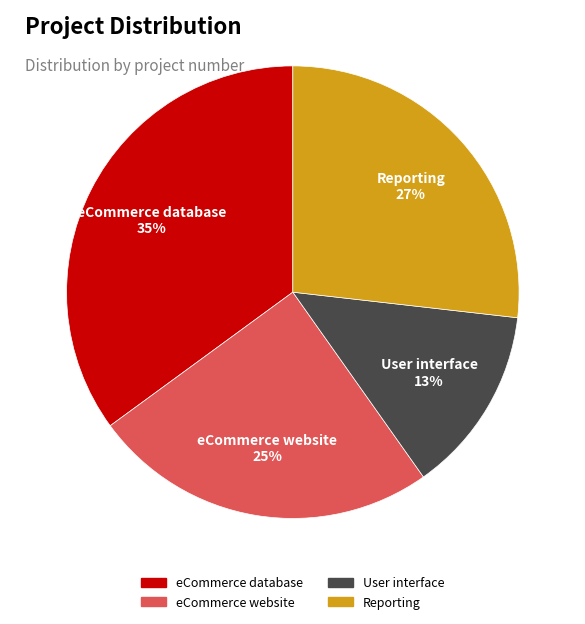

What percentage is the User interface slice, to the nearest percent?

13%